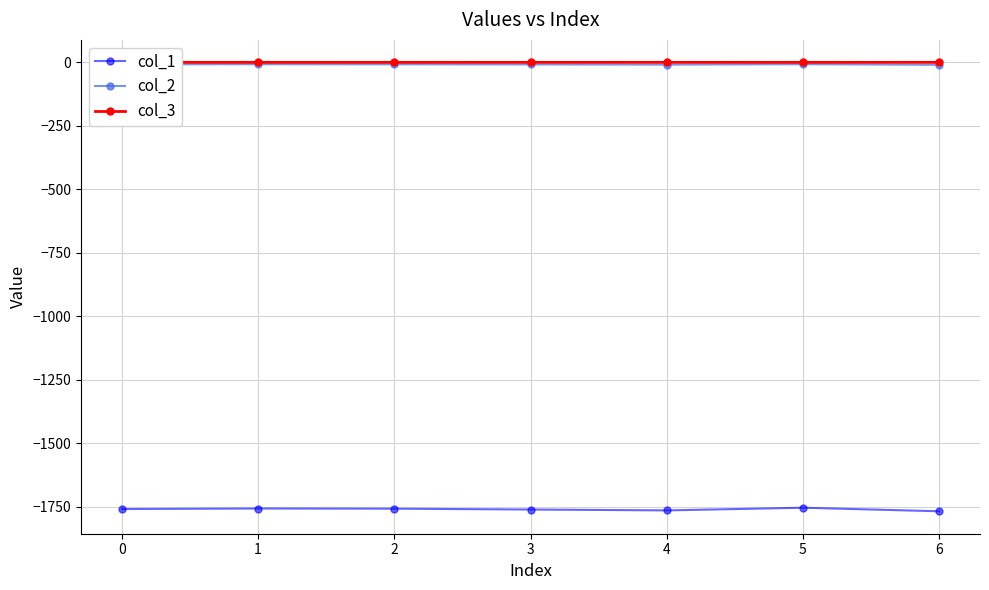

What value does the col_1 series have at 2?

-1758.0